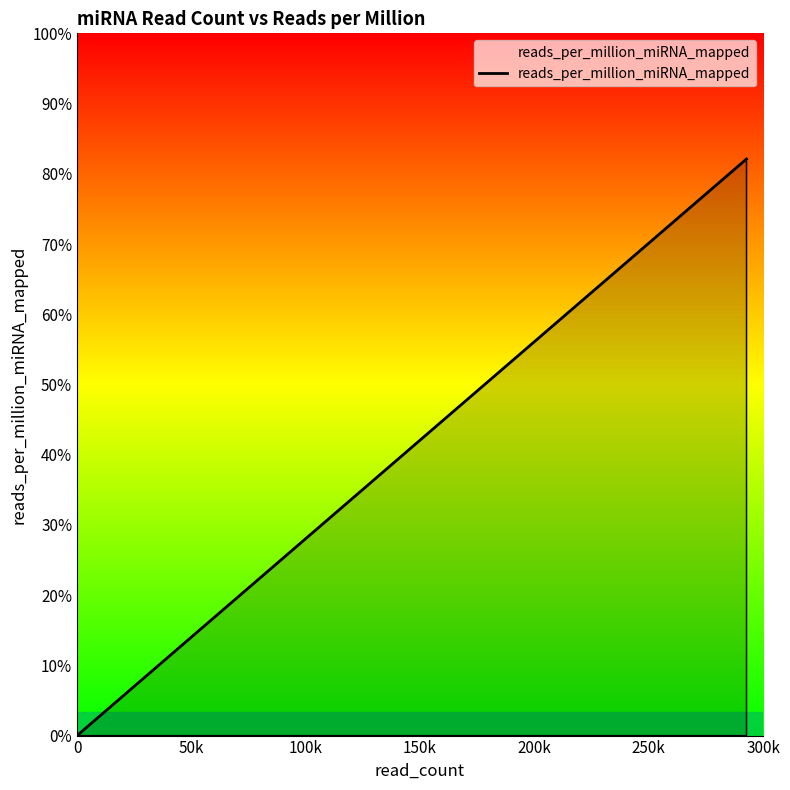

Does the chart display data point markers on the line(s)?

No